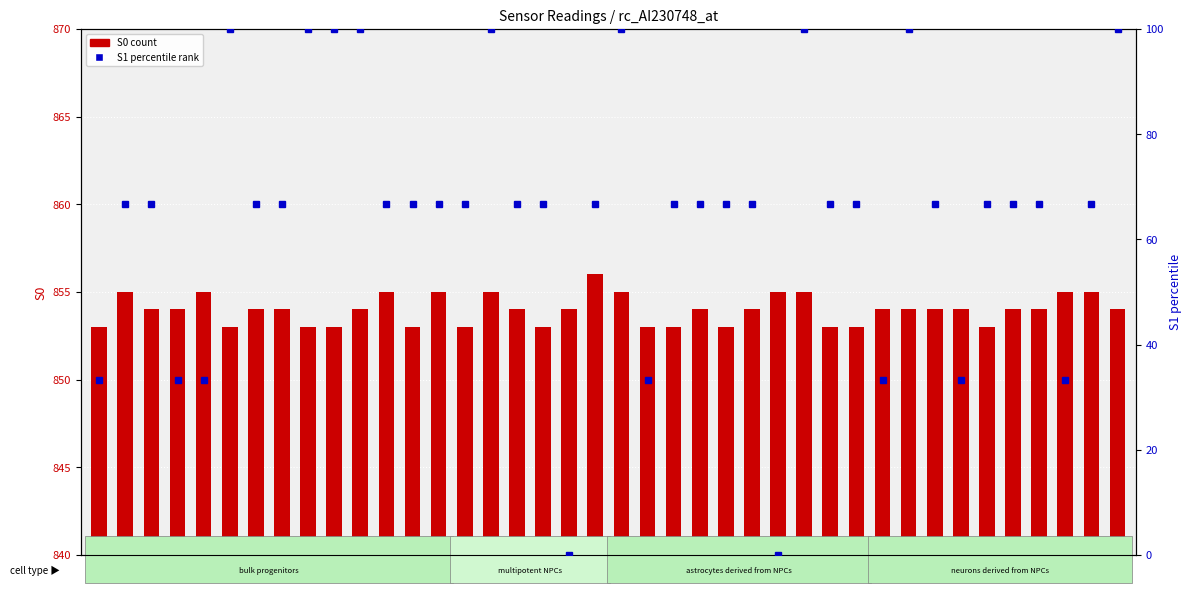

Reading left to right, what are all the values shown in this chart?

S0: 0=853.0	1=855.0	2=854.0	3=854.0	4=855.0	5=853.0	6=854.0	7=854.0	8=853.0	9=853.0	10=854.0	11=855.0	12=853.0	13=855.0	14=853.0	15=855.0	16=854.0	17=853.0	18=854.0	19=856.0	20=855.0	21=853.0	22=853.0	23=854.0	24=853.0	25=854.0	26=855.0	27=855.0	28=853.0	29=853.0	30=854.0	31=854.0	32=854.0	33=854.0	34=853.0	35=854.0	36=854.0	37=855.0	38=855.0	39=854.0
S1 (normalized): 0=33.3	1=66.7	2=66.7	3=33.3	4=33.3	5=100.0	6=66.7	7=66.7	8=100.0	9=100.0	10=100.0	11=66.7	12=66.7	13=66.7	14=66.7	15=100.0	16=66.7	17=66.7	18=0.0	19=66.7	20=100.0	21=33.3	22=66.7	23=66.7	24=66.7	25=66.7	26=0.0	27=100.0	28=66.7	29=66.7	30=33.3	31=100.0	32=66.7	33=33.3	34=66.7	35=66.7	36=66.7	37=33.3	38=66.7	39=100.0